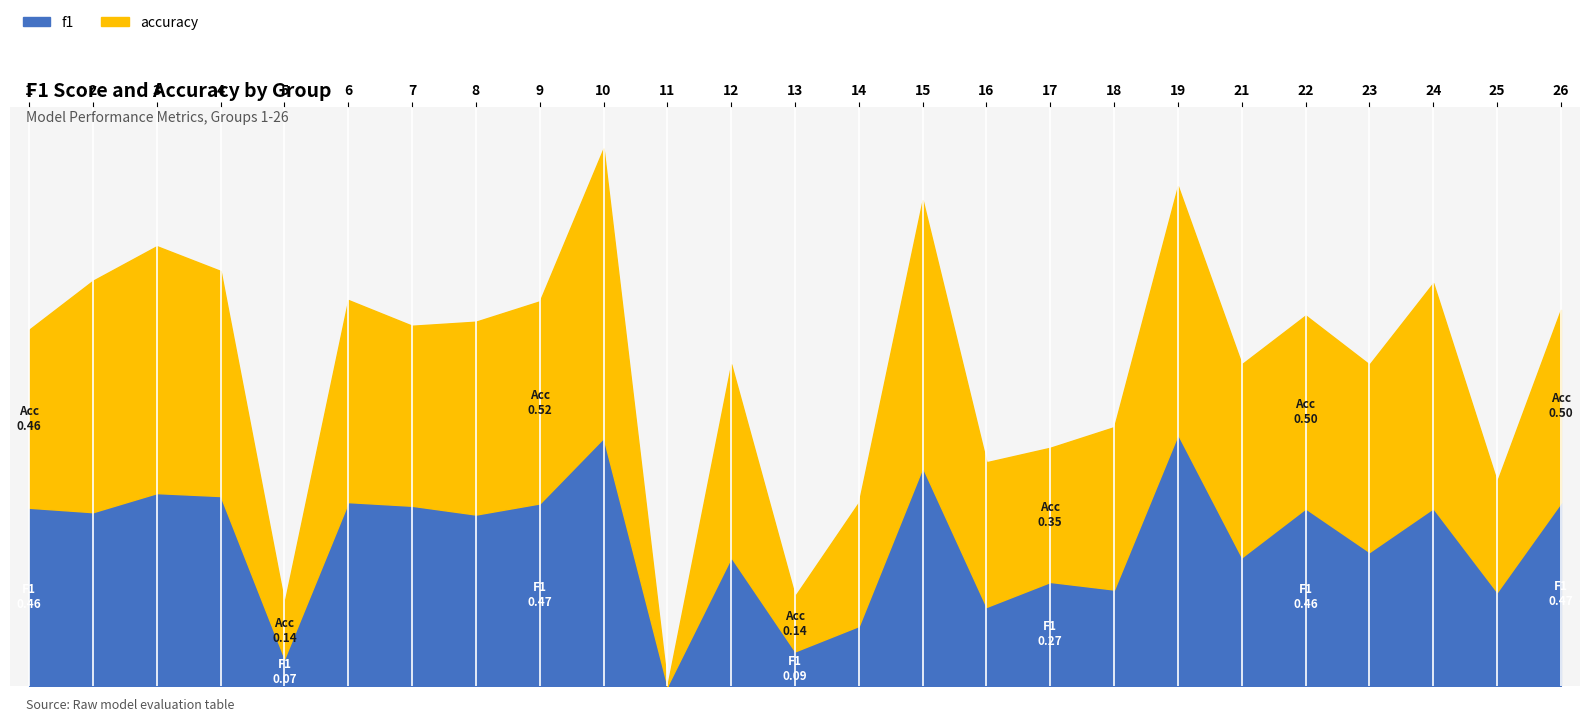

True or false: f1 has more than 1 points higher than both neighbors.

True